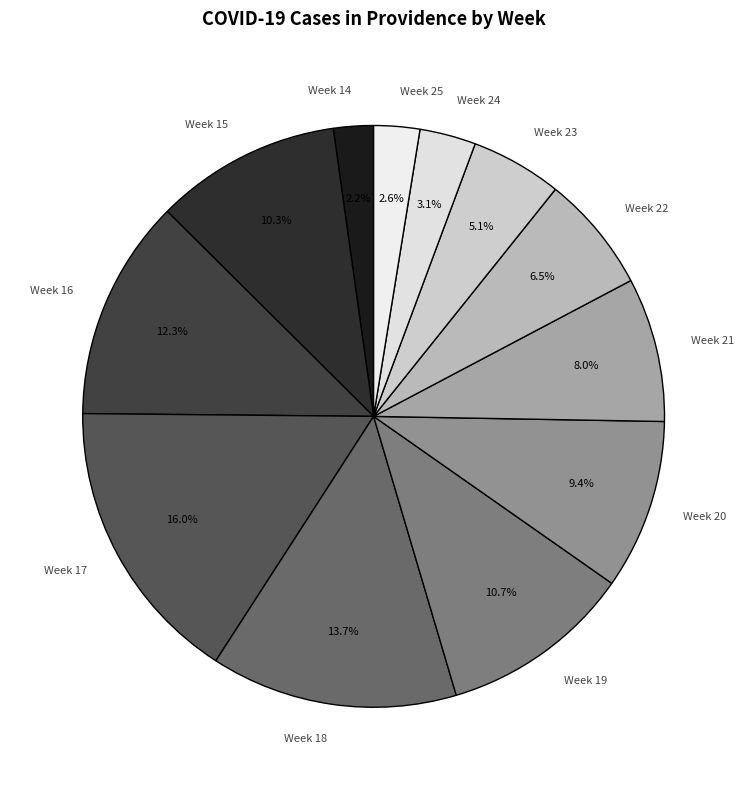

Does any single category account for the majority?

No